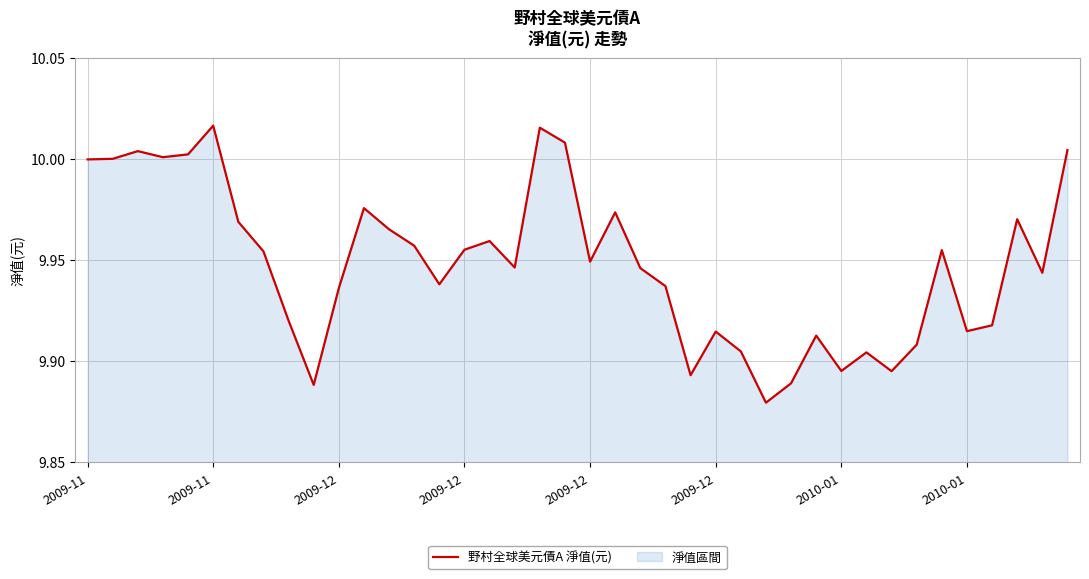

How many lines are shown in the chart?

1